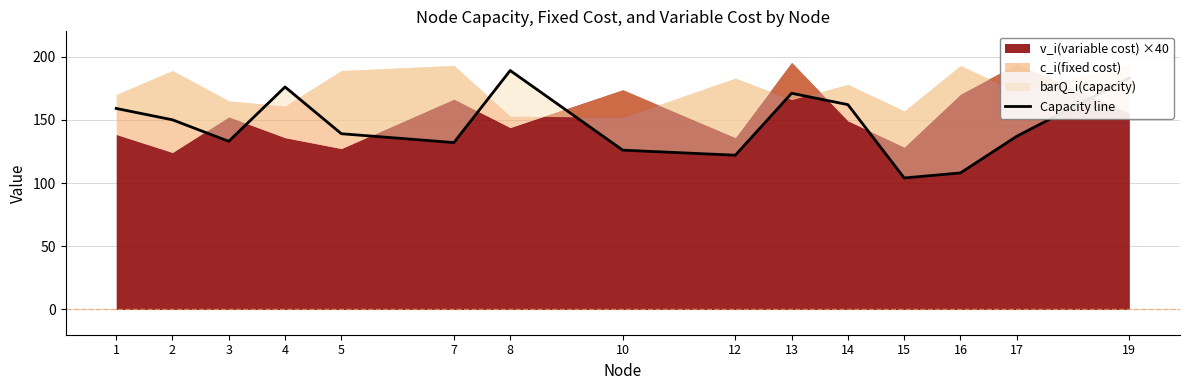

What value does the data have at 14, to the nearest 5?

160